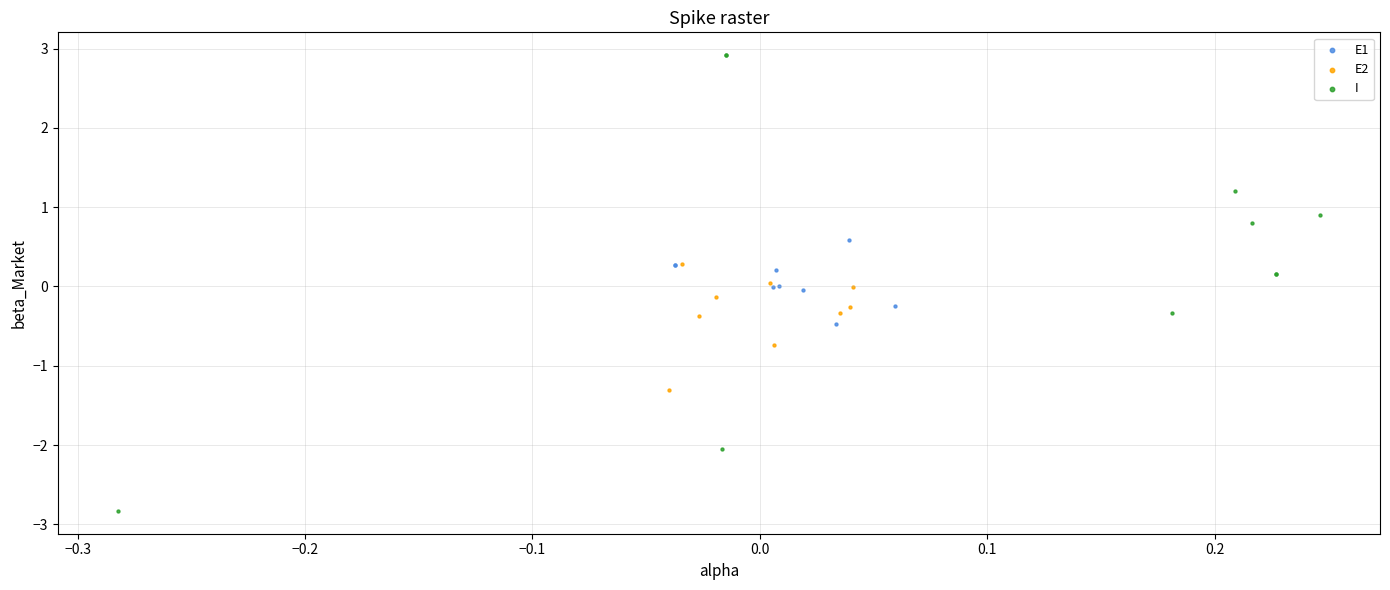

Which series contains the lowest Y value?

I